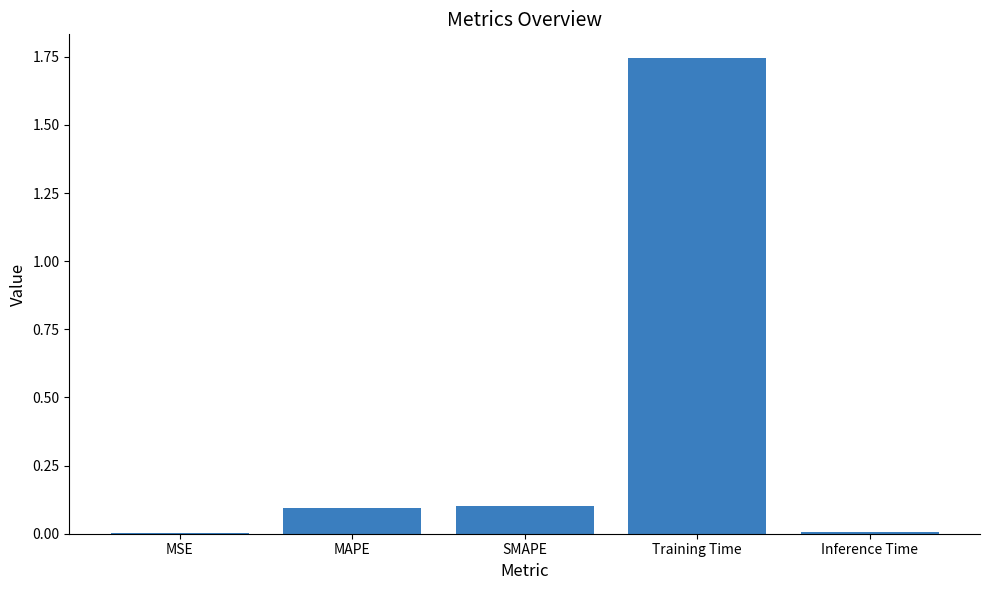

What is the sum of all values?

1.9